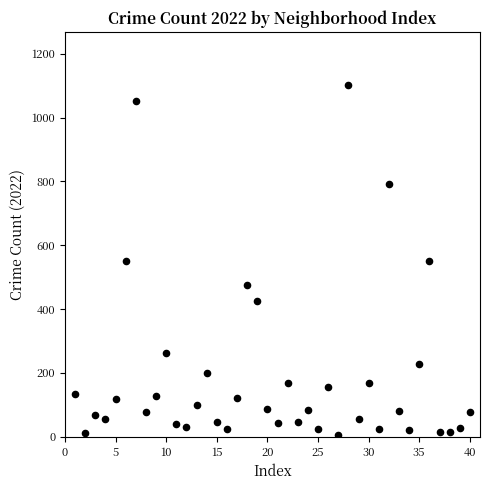

What is the range of X values (max minus min)?

39